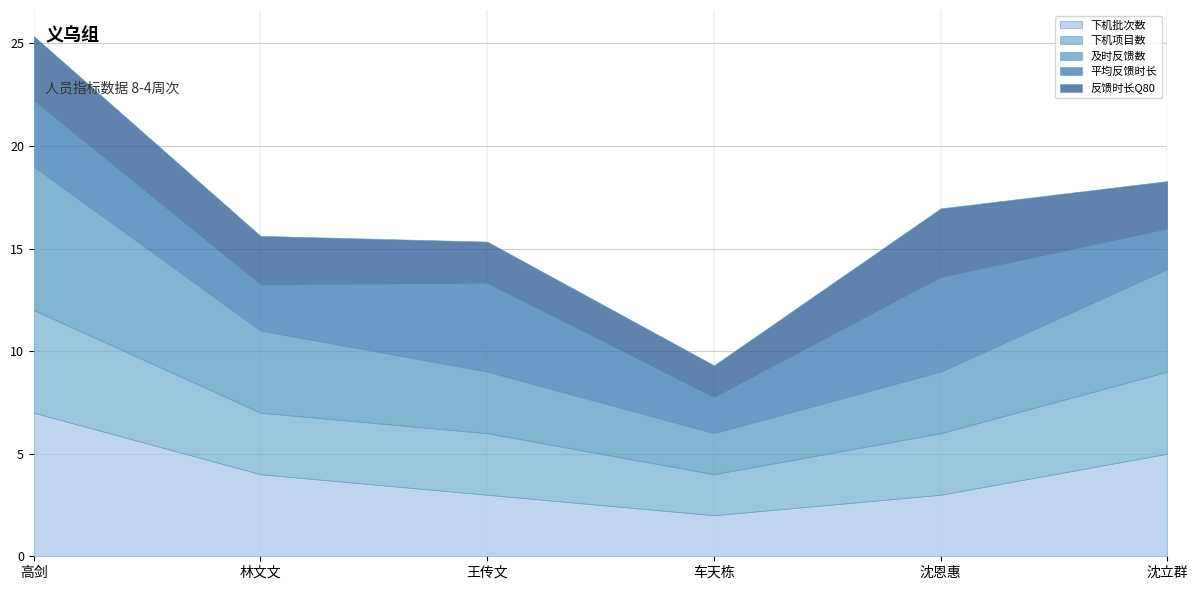

What position from the left is 高剑?

1